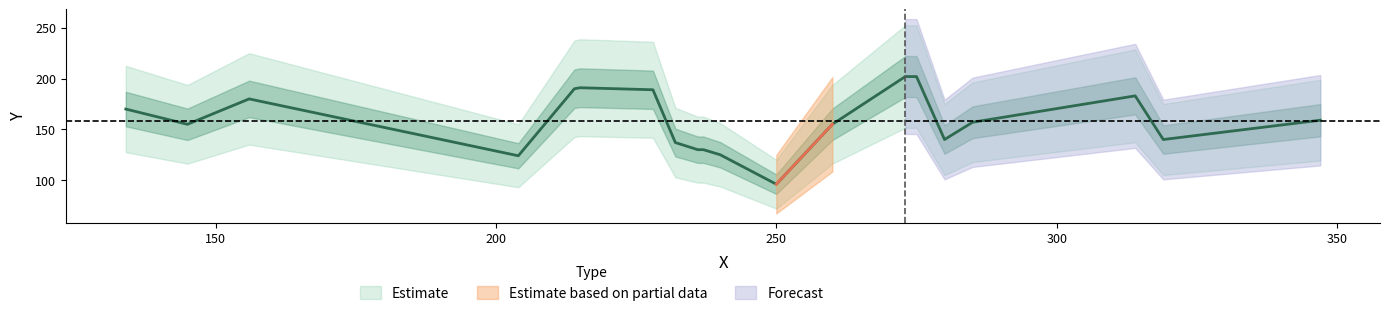

What is the difference between the maximum and minimum values?

106